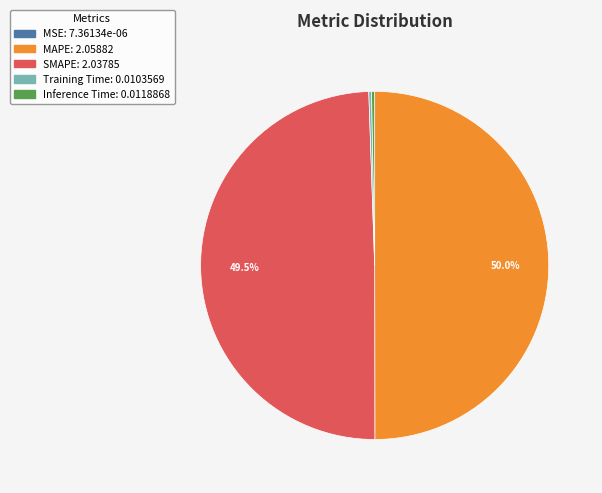

Which has a higher value, Inference Time or MAPE?

MAPE